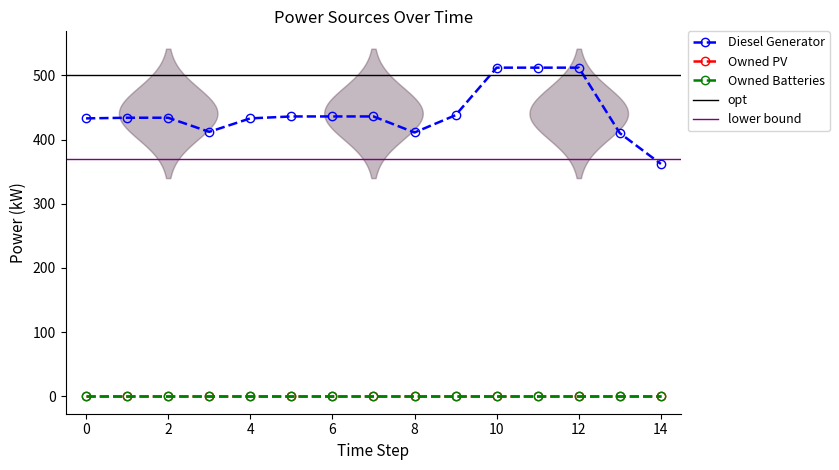

Which series has the largest range (max minus min)?

Diesel Generator